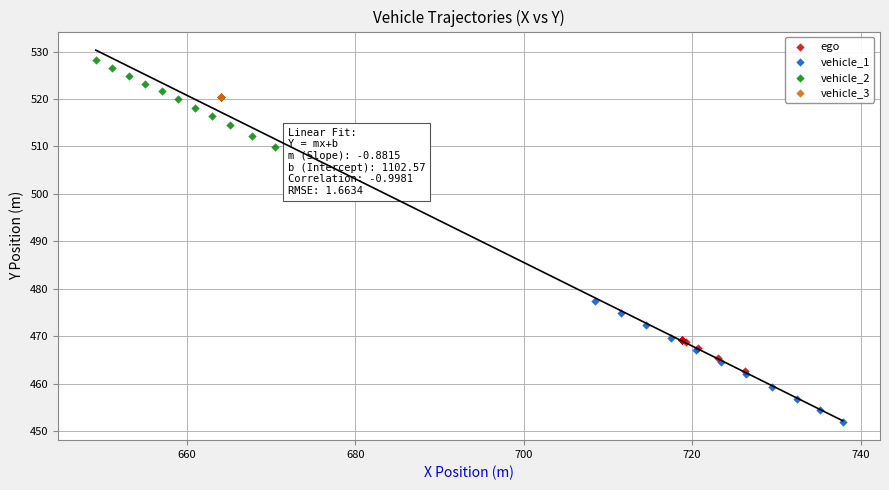

Which series reaches the maximum Y coordinate?

vehicle_2